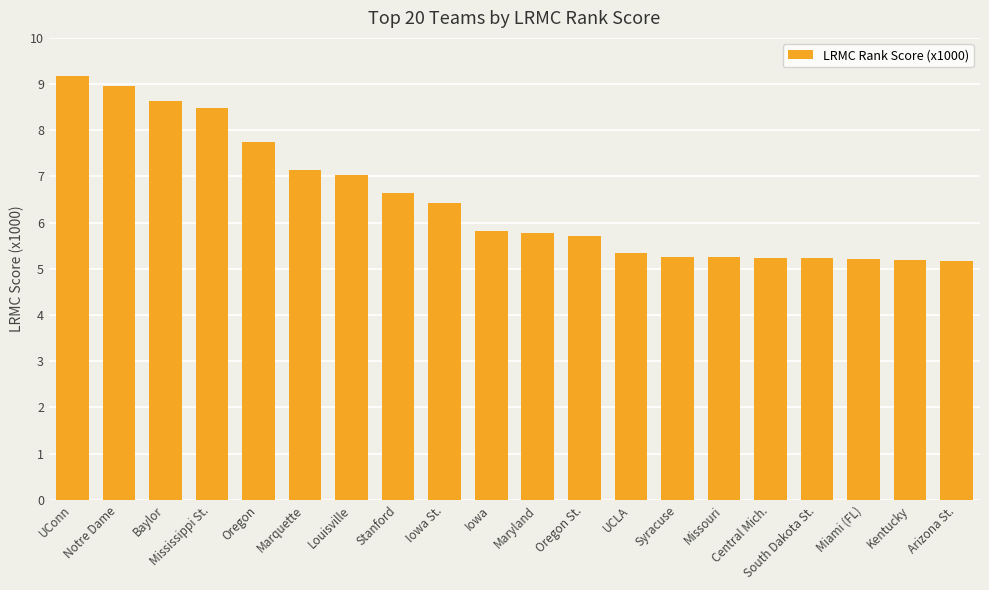

What position from the right is Kentucky?

2